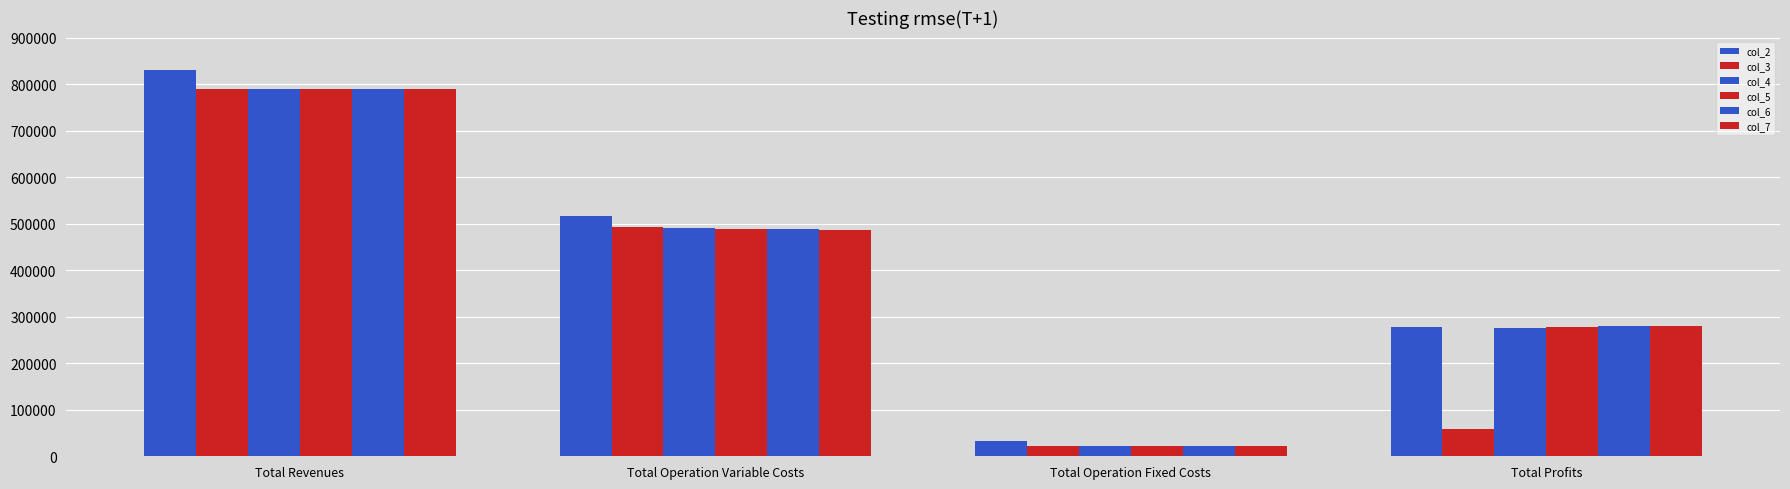

Count the number of categories in the chart.

4